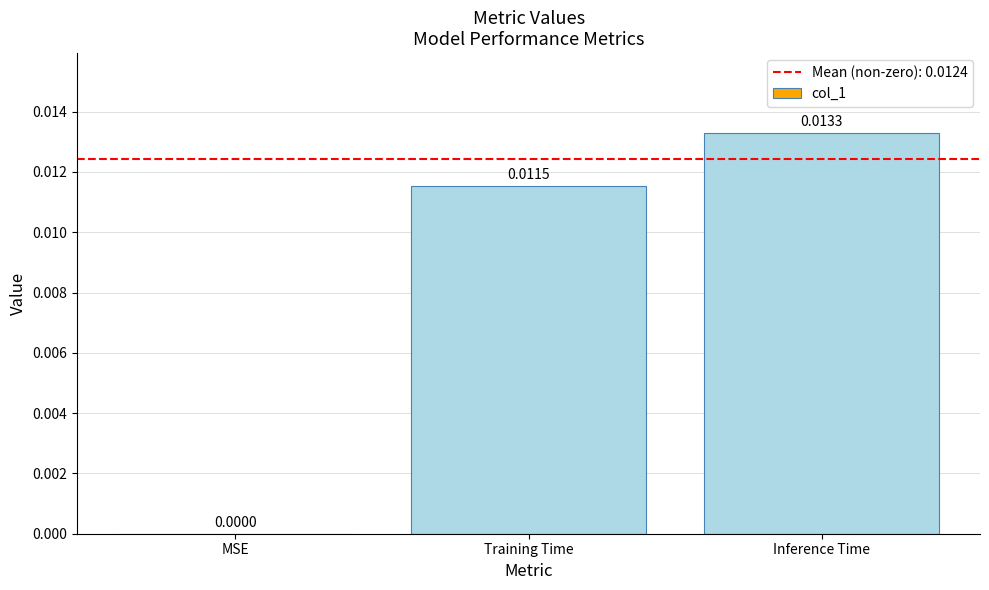

At which label is the value closest to 0?

MSE